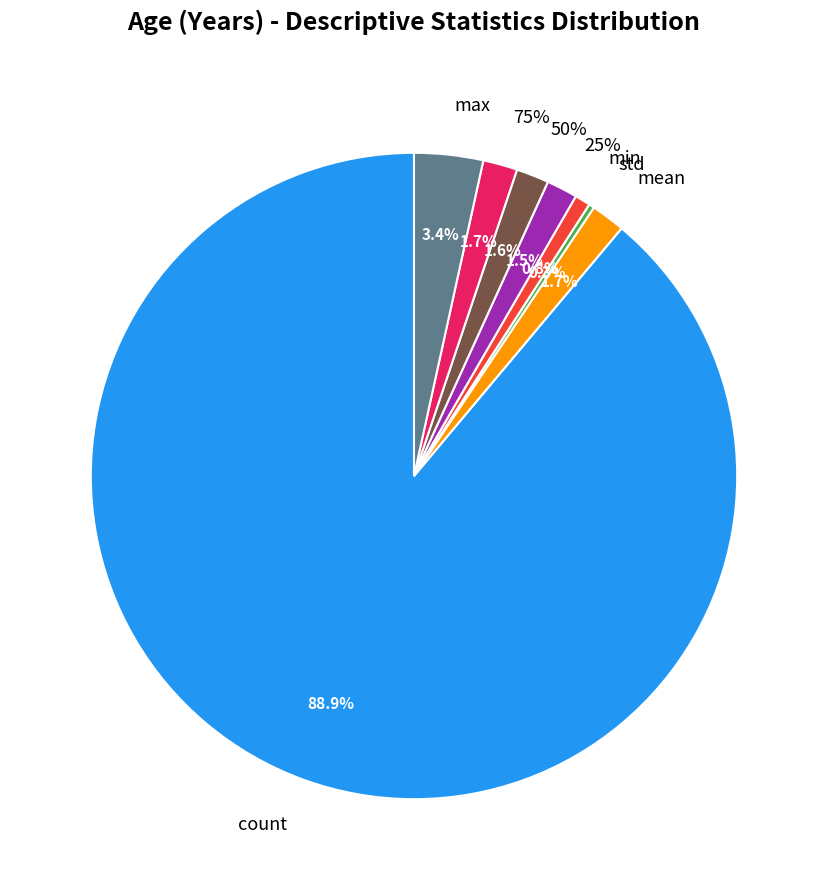

What is the change in value from 25% to 50%?

+1.0